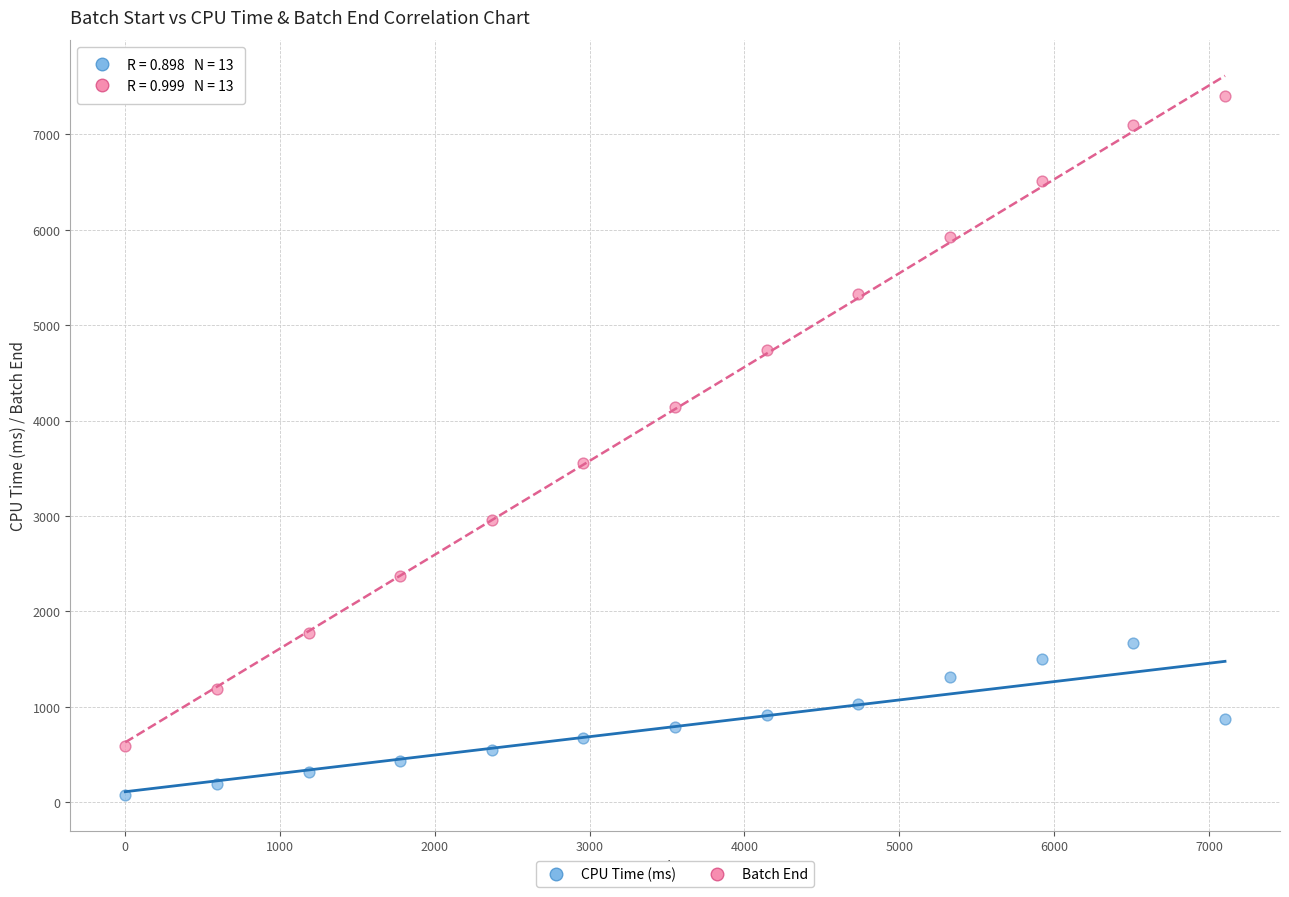

Across all data points, what is the range of Y values (max minus min)?

7321.9